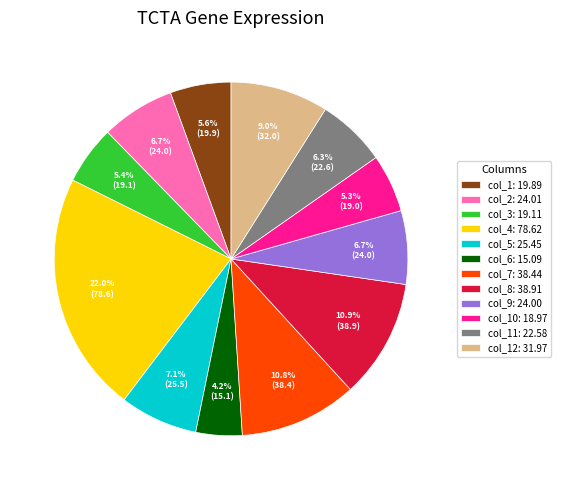

Do col_6: 15.09 and col_1: 19.89 together represent more than half of the pie?

No